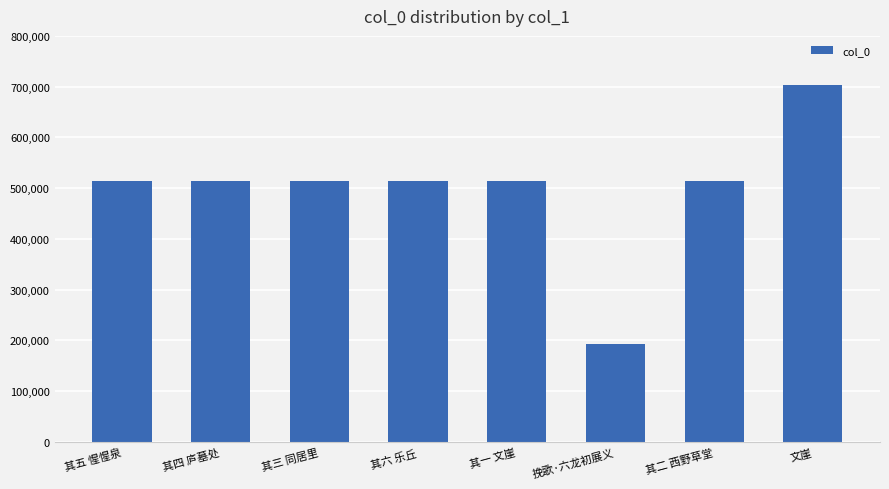

What is the label of the 1st bar from the left?

其五 惺惺泉